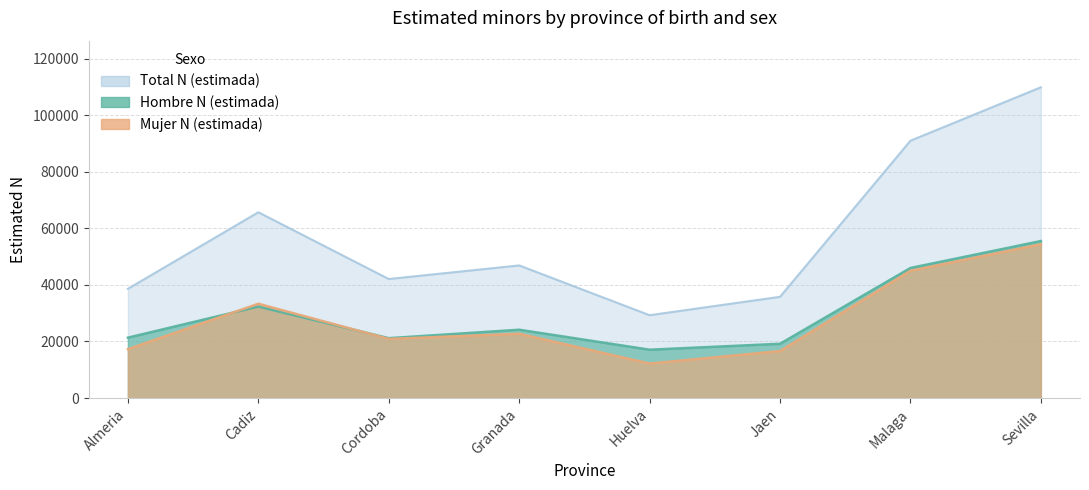

True or false: Mujer n (muestra) has a value of 35860 at Granada.

False